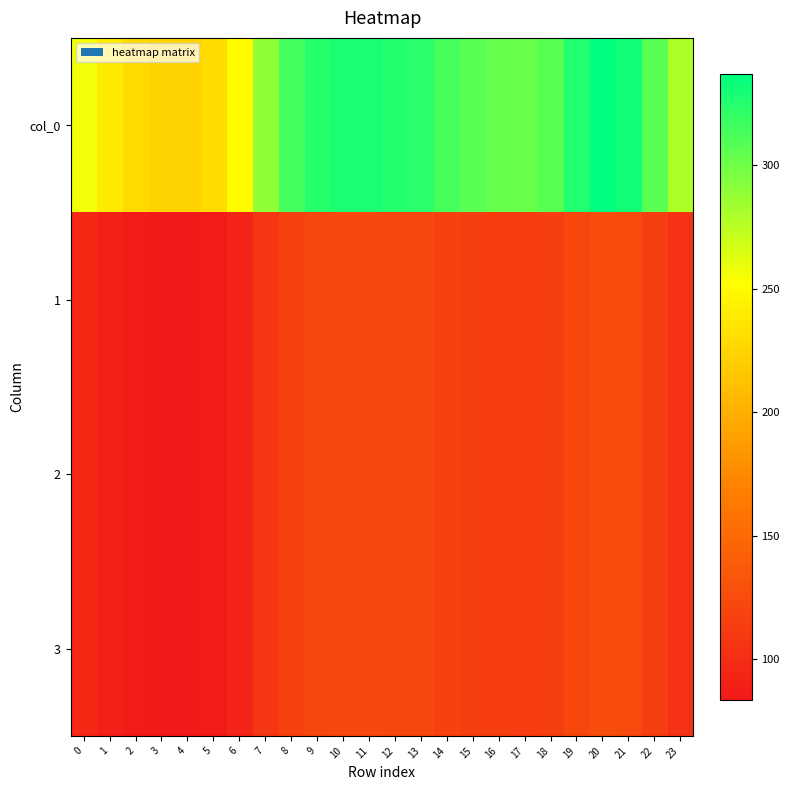

Which series has the widest spread of values?

col_0